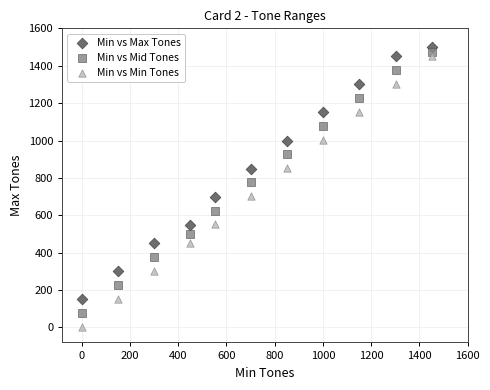

Which series reaches the maximum Y coordinate?

Min vs Max Tones